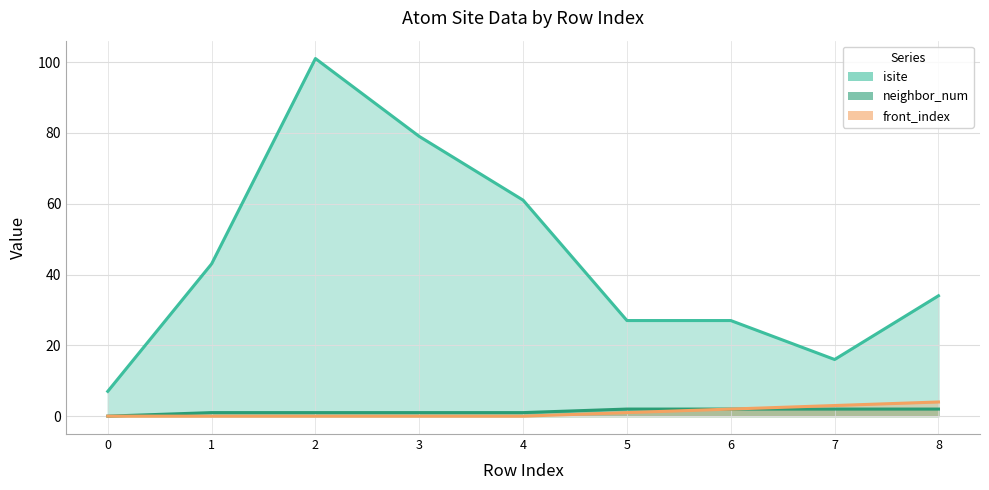

True or false: isite and front_index cross at least once.

False